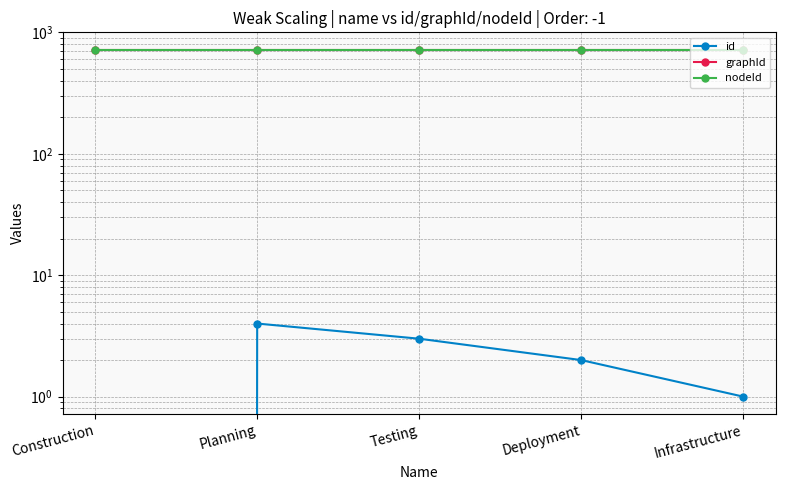

Where is the first local maximum for id?

Planning